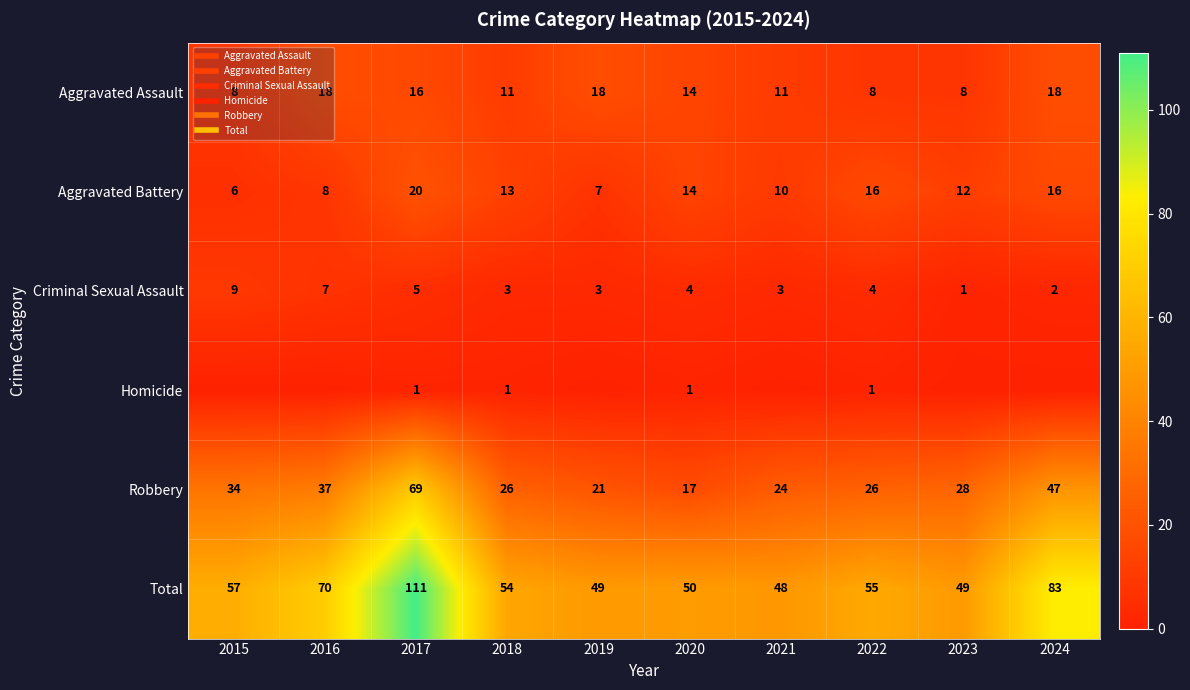

Rank the series by their maximum value, from highest to lowest.

Total, Robbery, Aggravated Battery, Aggravated Assault, Criminal Sexual Assault, Homicide